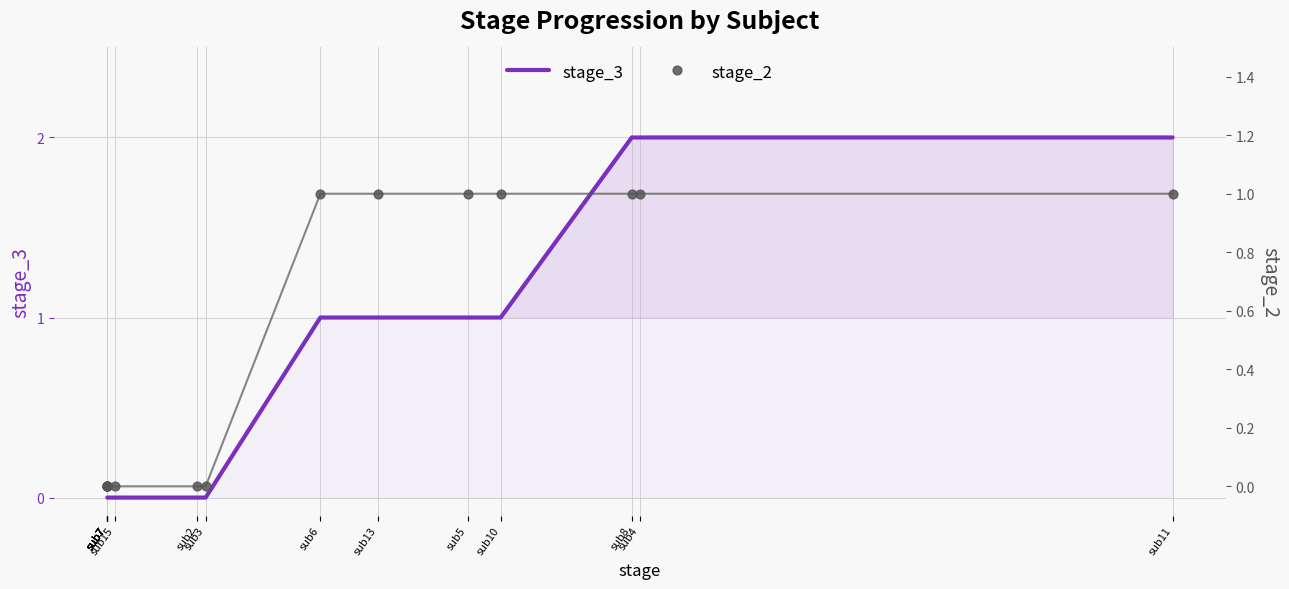

Which series reaches the maximum Y coordinate?

stage_3